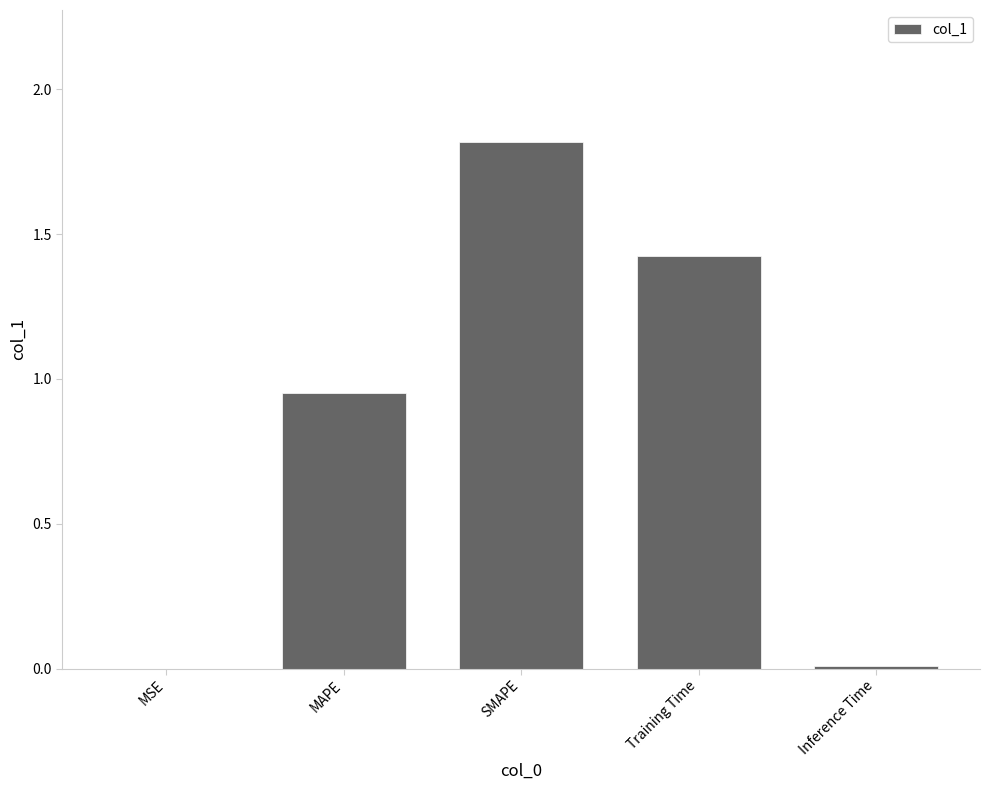

Which label corresponds to the largest value in the chart?

SMAPE